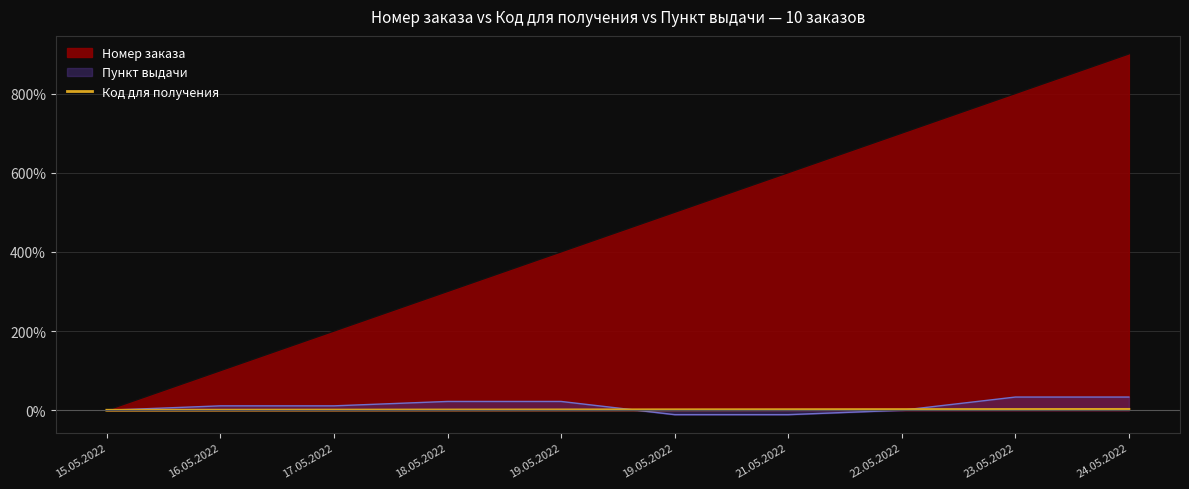

Does the chart display data point markers on the line(s)?

No